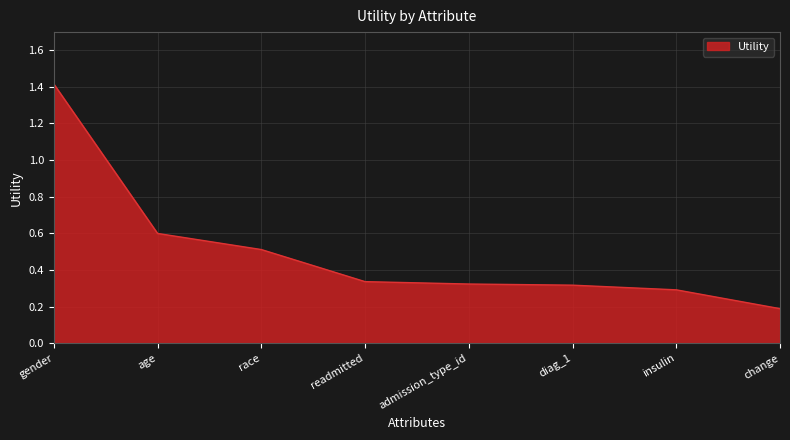

Which category has the lowest value across all series?

change